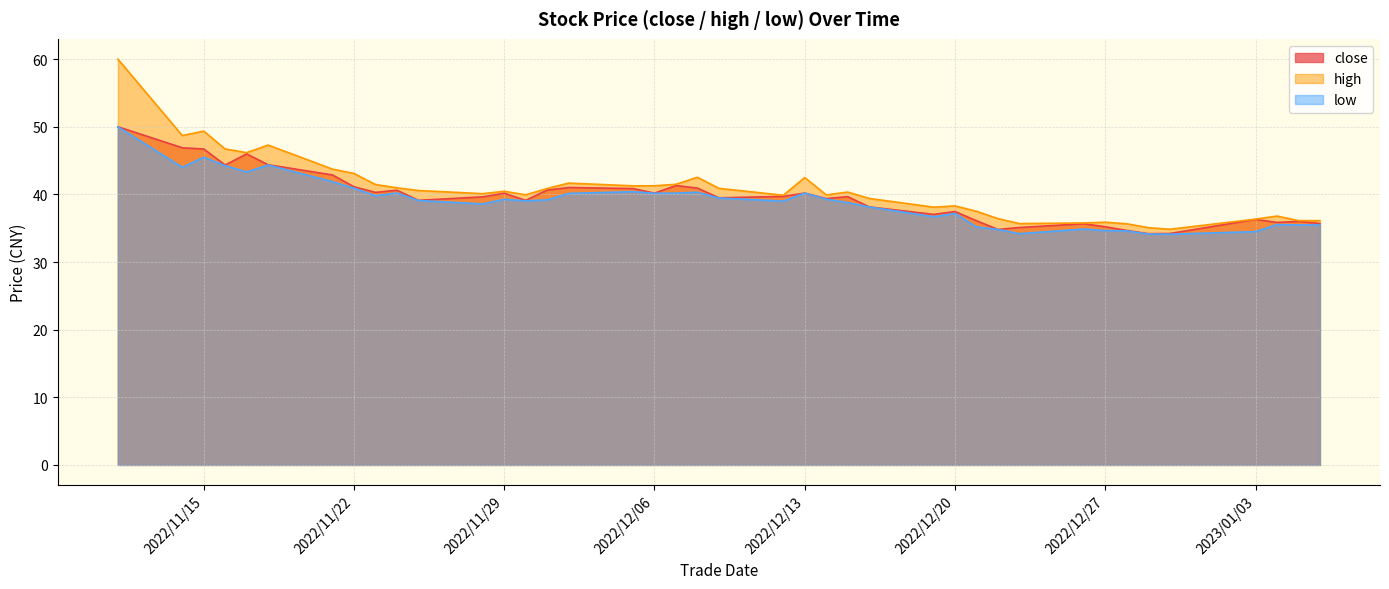

Where is the first local minimum for low?

2022/11/14